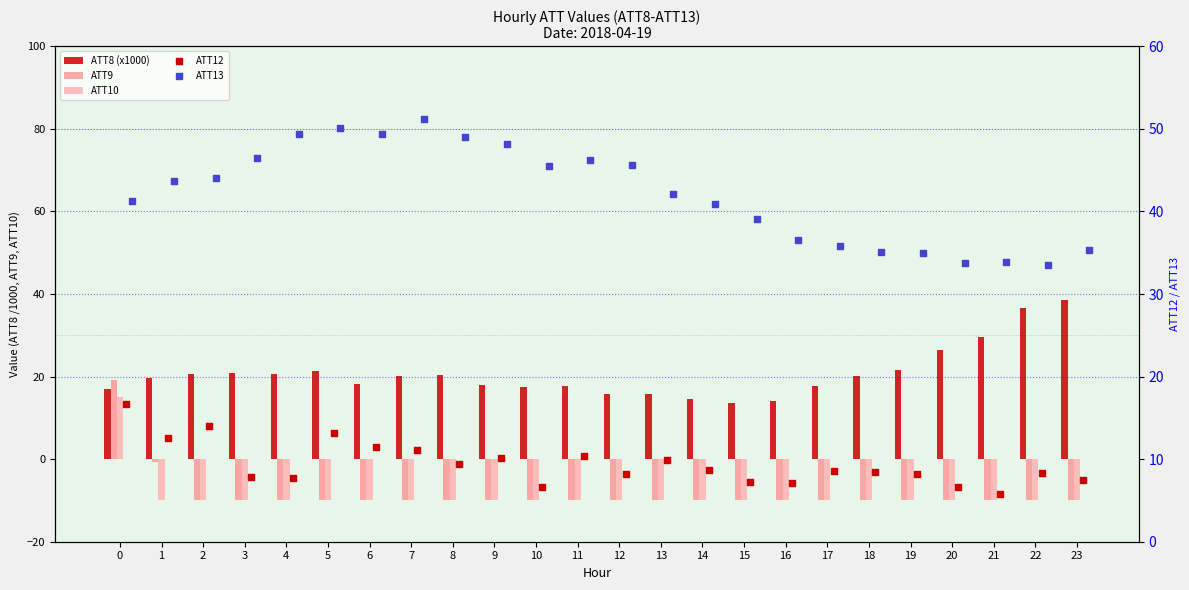

Which series reaches the maximum Y coordinate?

ATT13